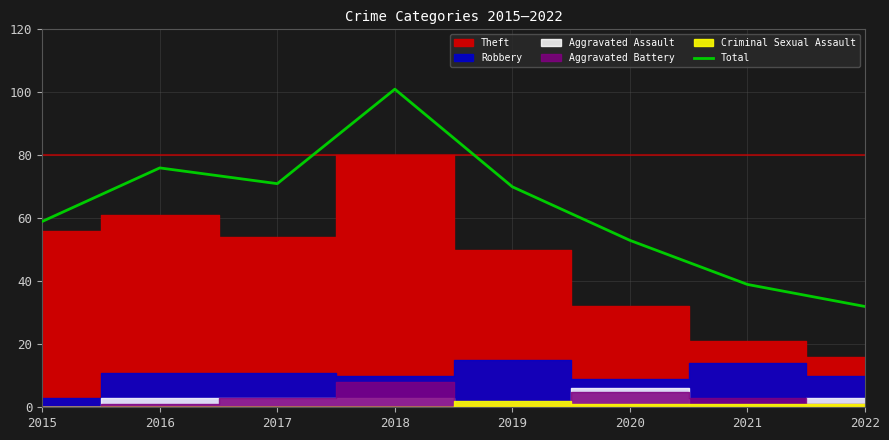

What is the change in value from 2017 to 2021?

-32